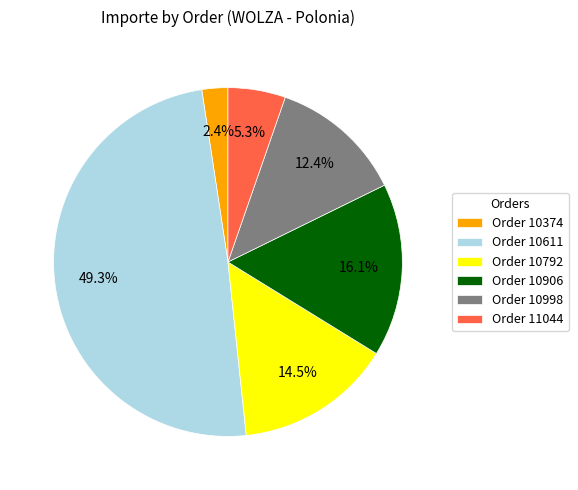

Is the sum of Order 11044 and Order 10998 greater than half?

No